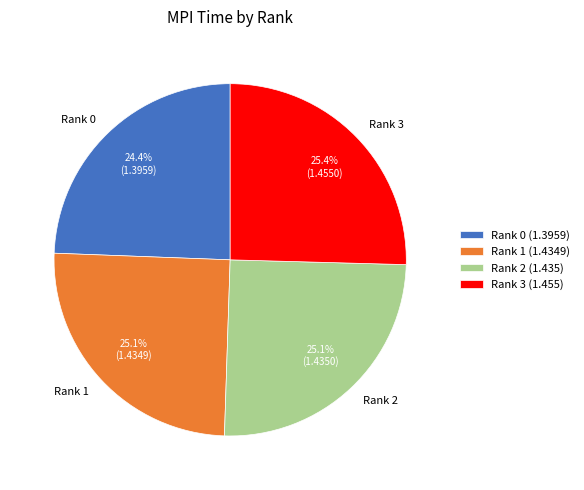

To the nearest percent, what portion does Rank 1 represent?

25%